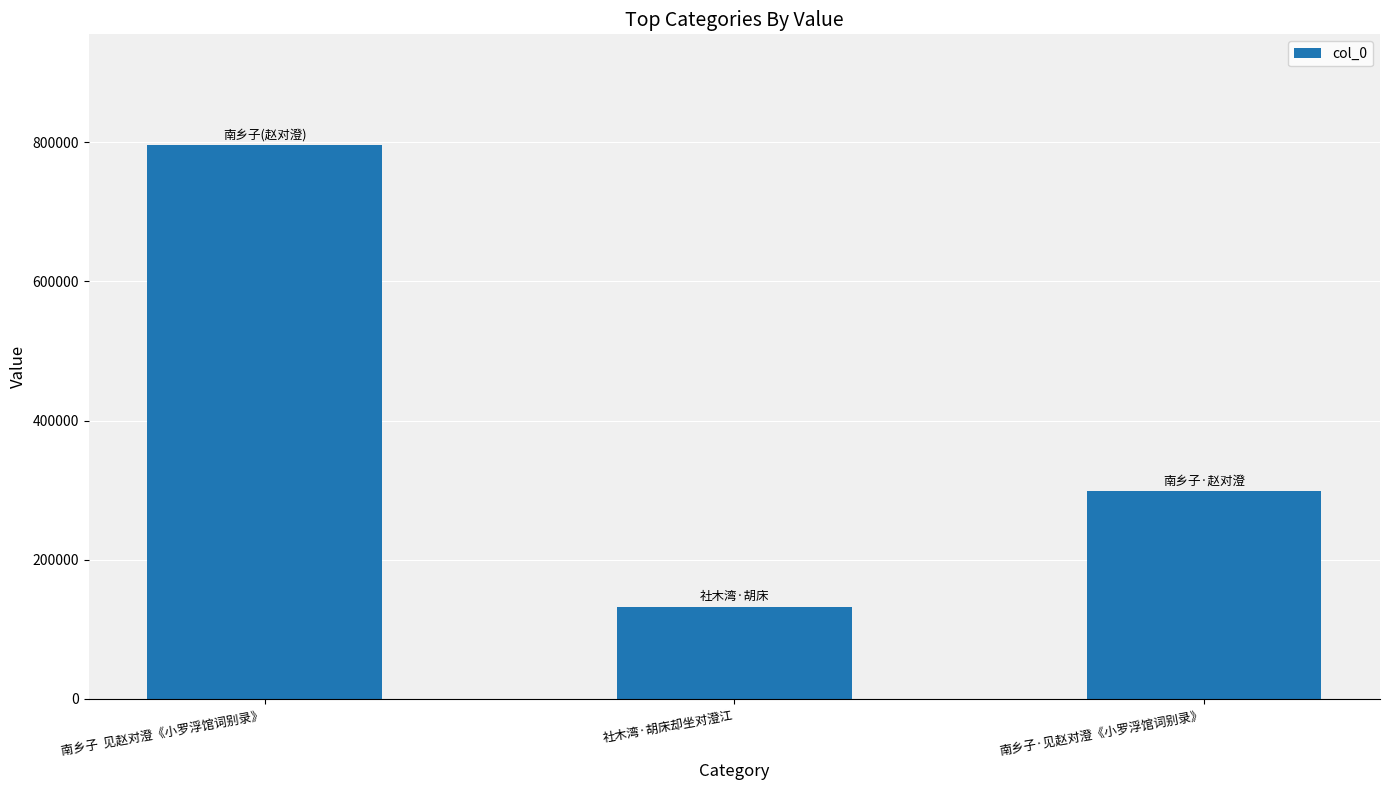

Does the chart contain stacked bars?

No